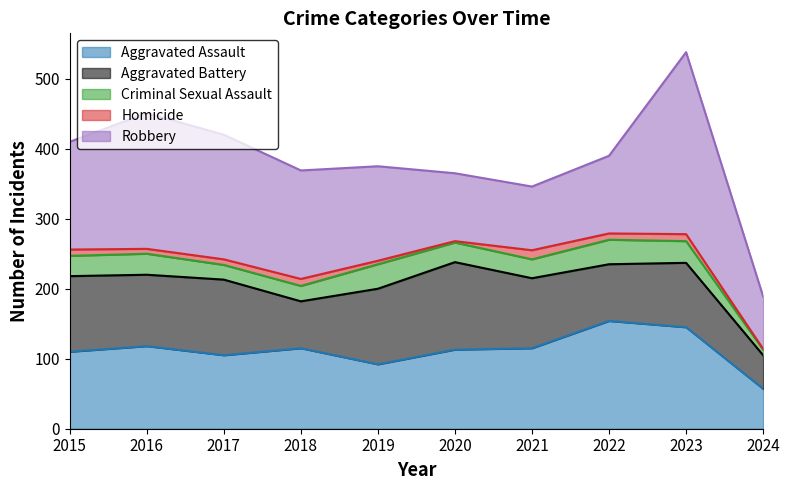

Between 2016 and 2022, which is larger?

2022